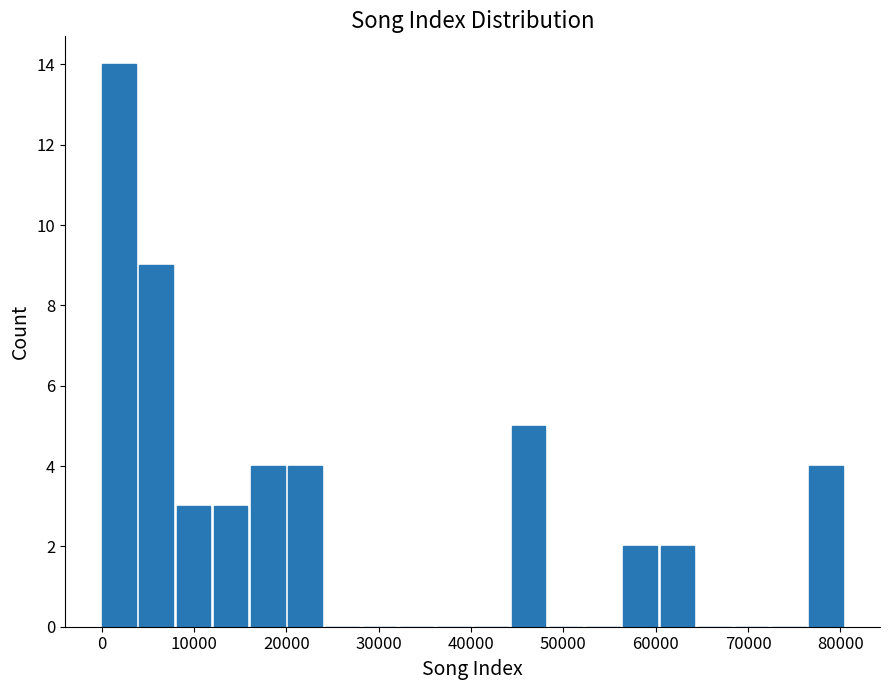

Over which range of the x-axis is the bar tallest?

0 to 4000